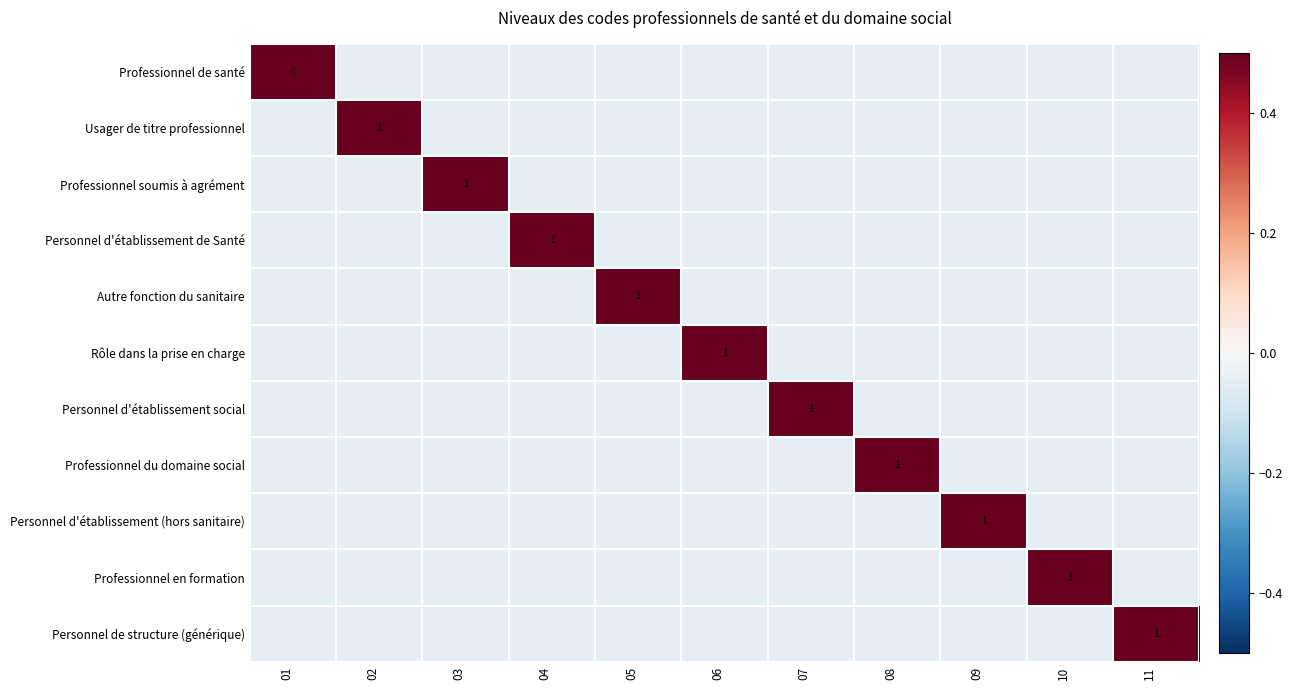

At how many categories does at least one series exceed 0?

11